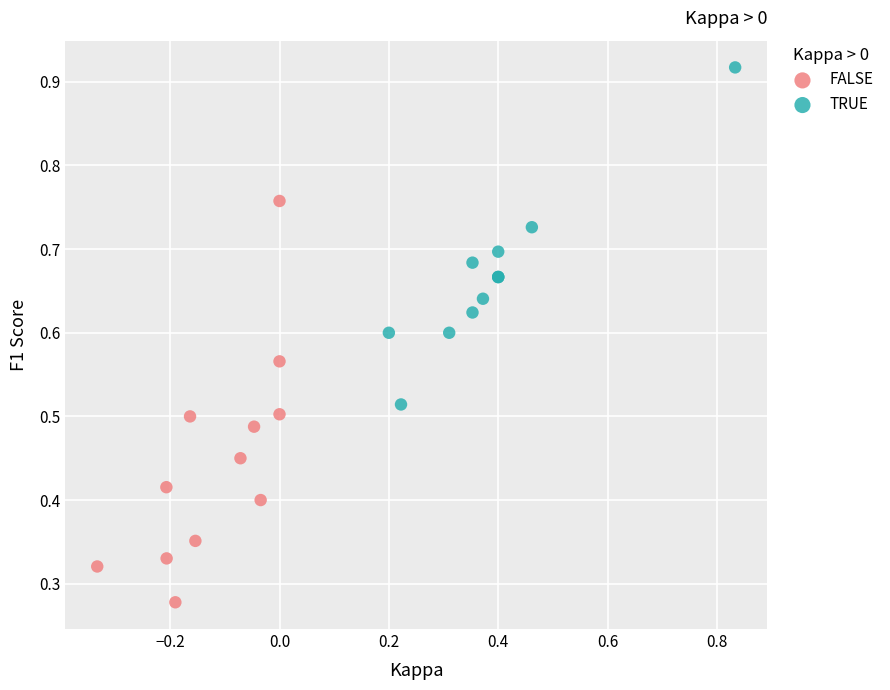

Which series reaches the minimum Y coordinate?

FALSE